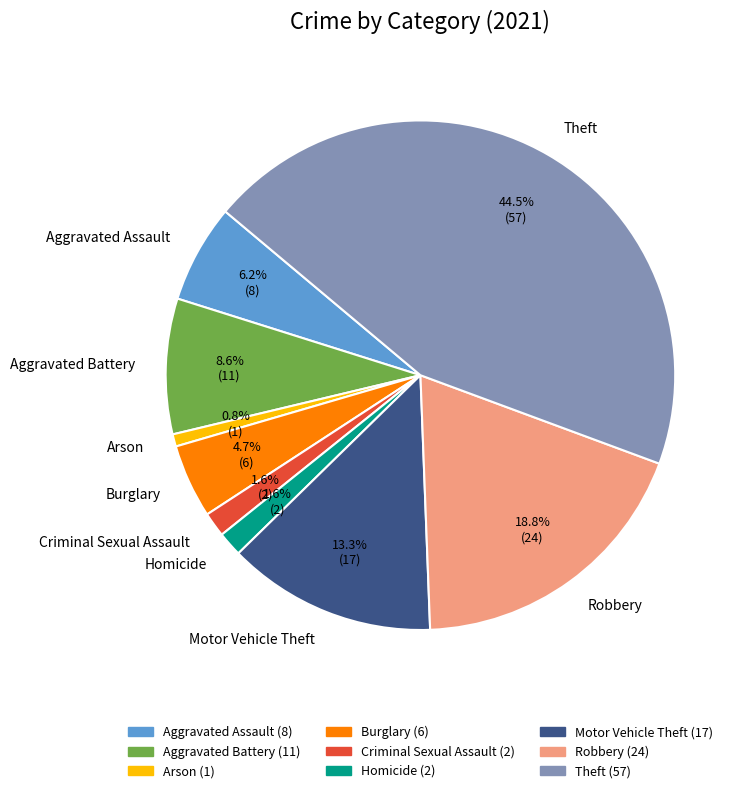

Approximately how many times larger is the value at Arson compared to Motor Vehicle Theft?

0.1